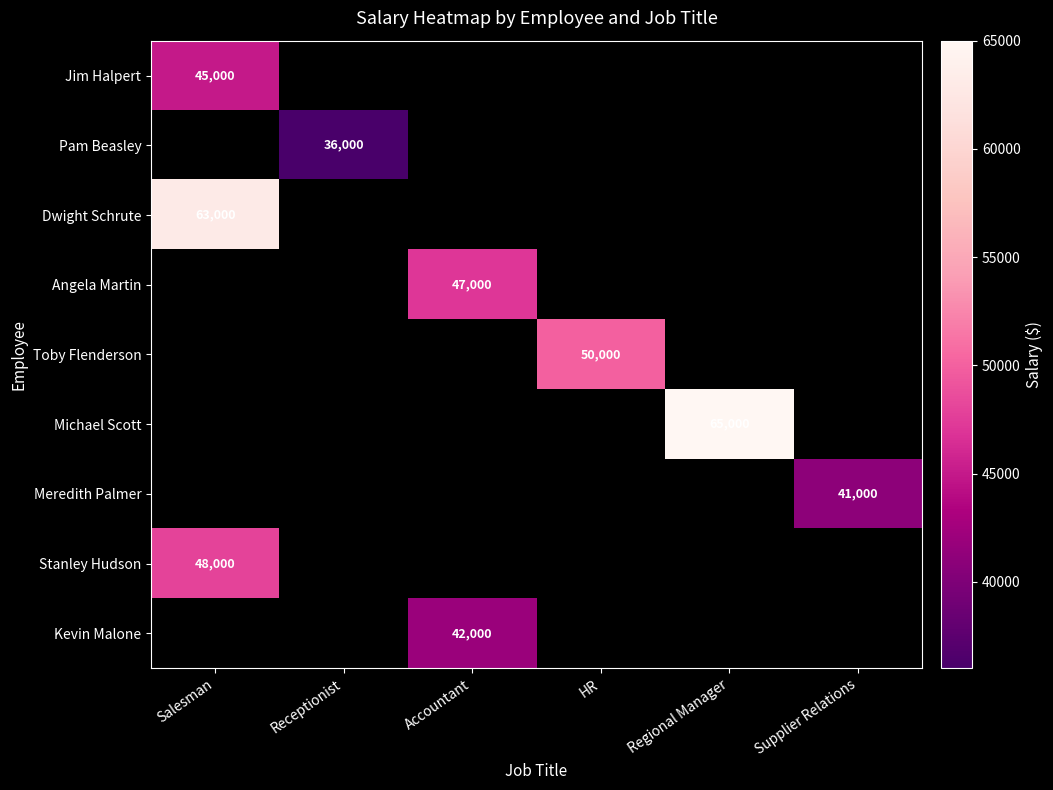

At which category is the sum across all series the highest?

Salesman